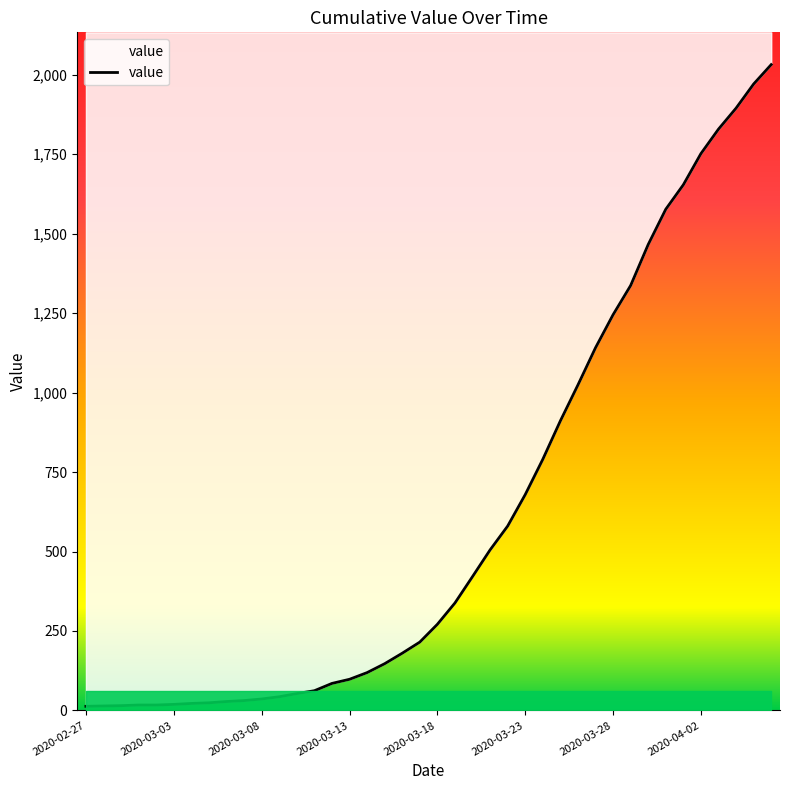

What is the smallest value displayed?

13